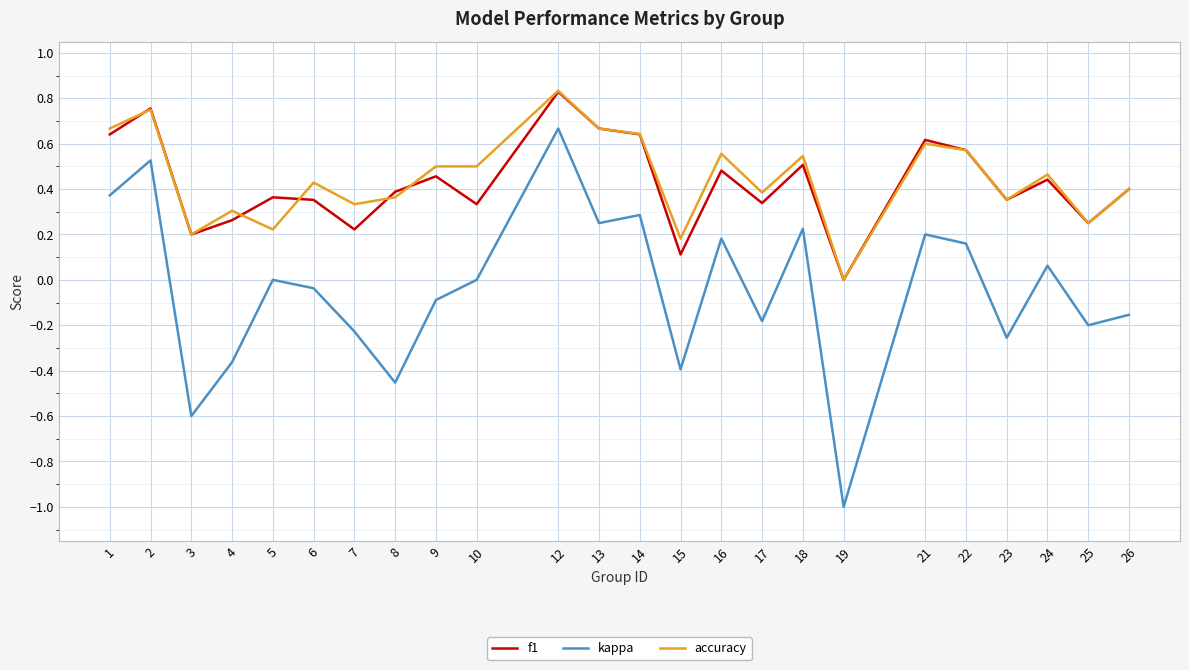

What are all the series names shown in the legend?

f1, kappa, accuracy